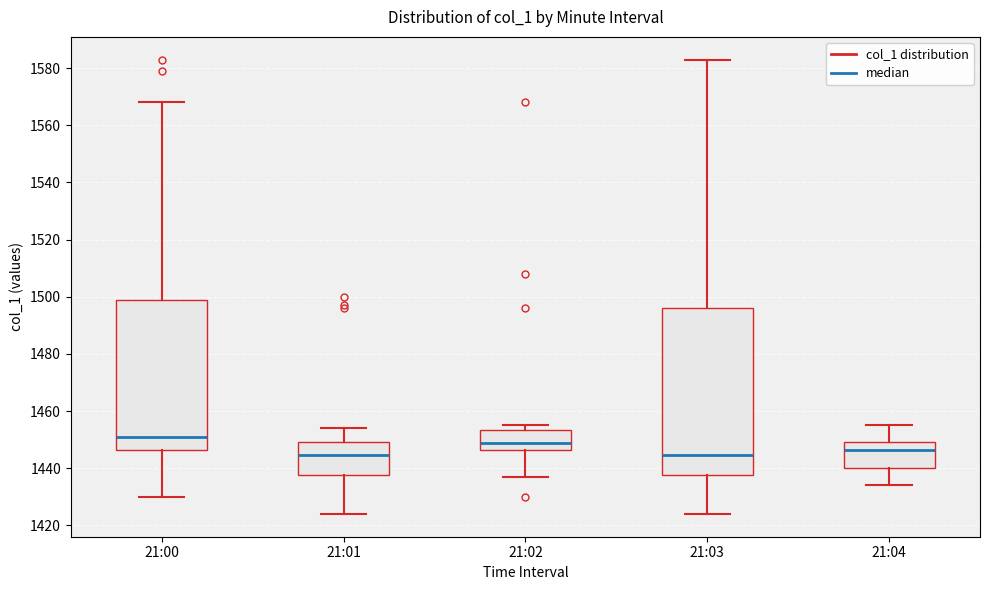

Comparing the boxes themselves (not the whiskers), which one is the tallest?

21:03